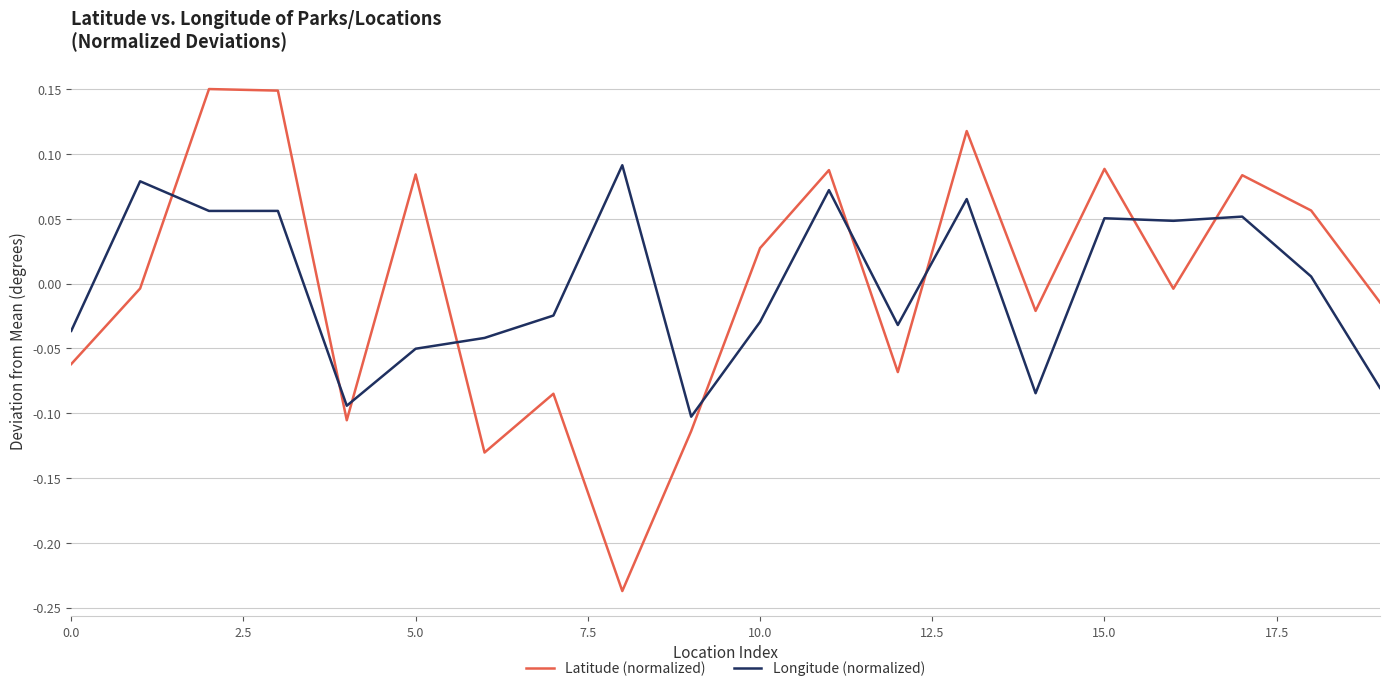

Which series ends up on top after the final intersection of Latitude (normalized) and Longitude (normalized)?

Latitude (normalized)